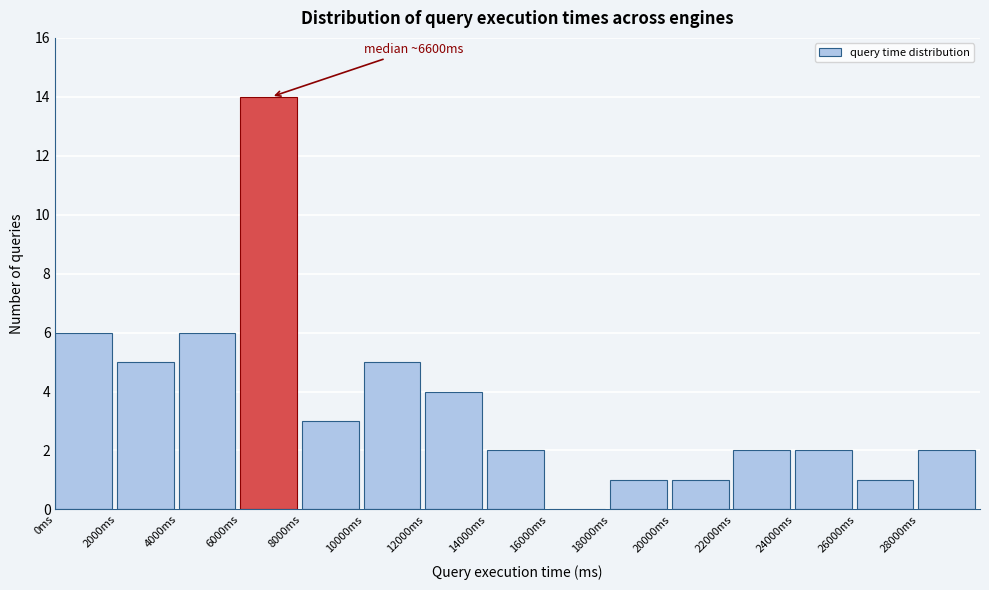

Which range on the x-axis has the tallest bar?

6000 to 8000